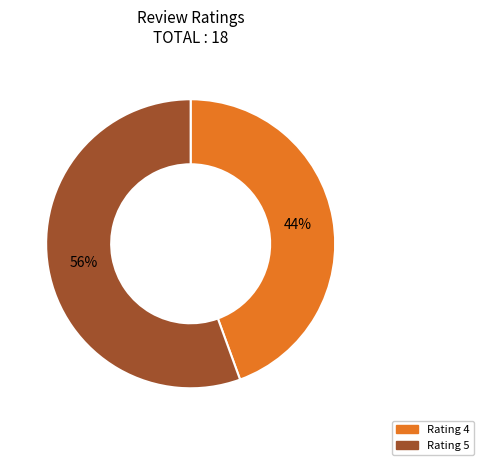

Does any single category account for the majority?

Yes